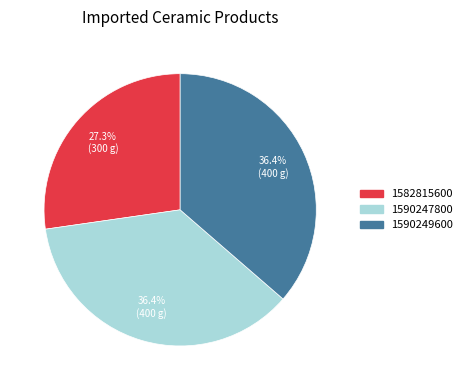

Which has a higher value, 1582815600 or 1590249600?

1590249600